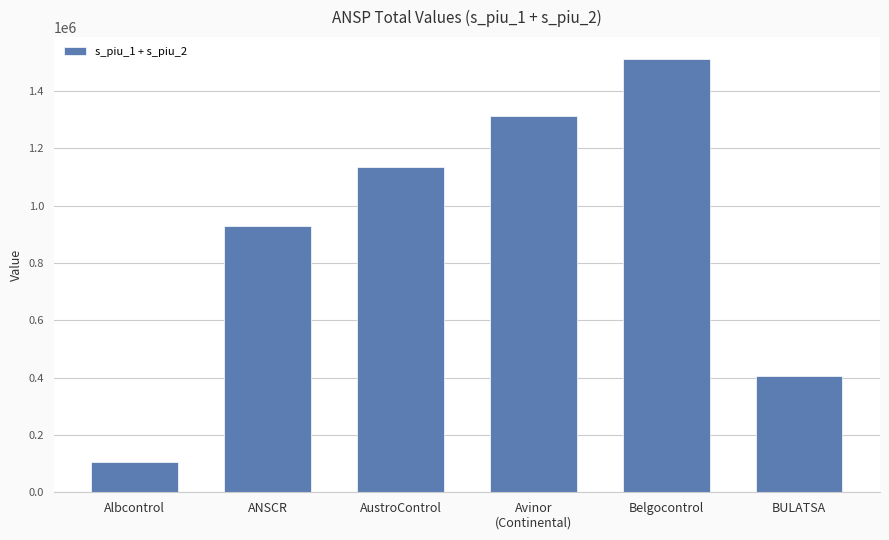

Where is the data nearest to the value 808302?

ANSCR